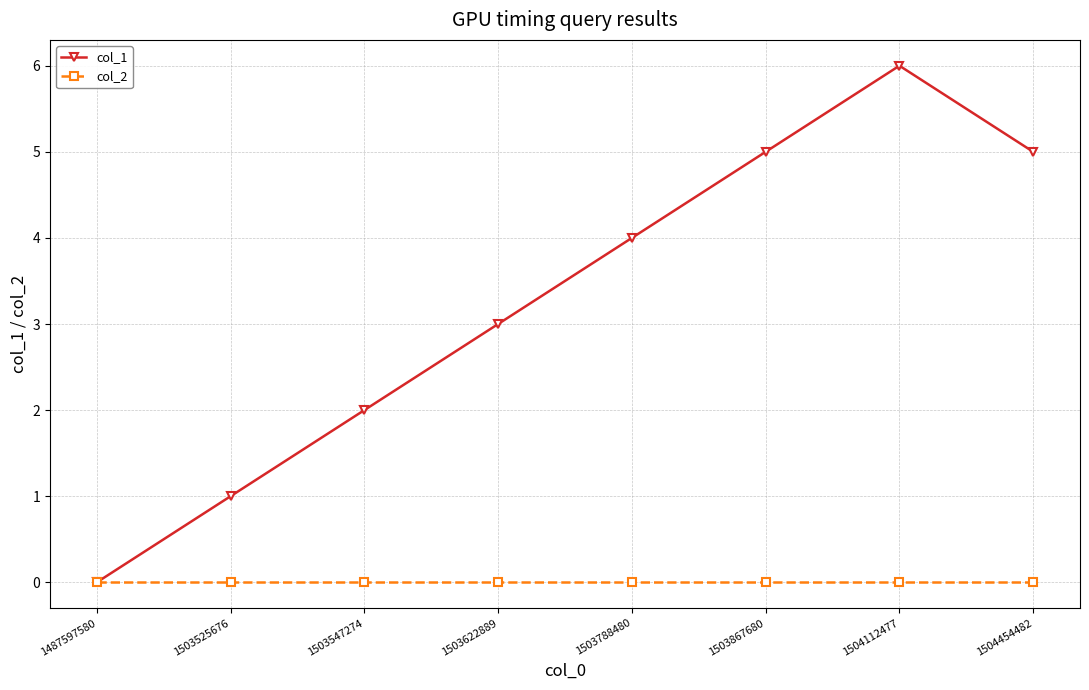

What is the value of the col_1 point at the 6th from the left?

5